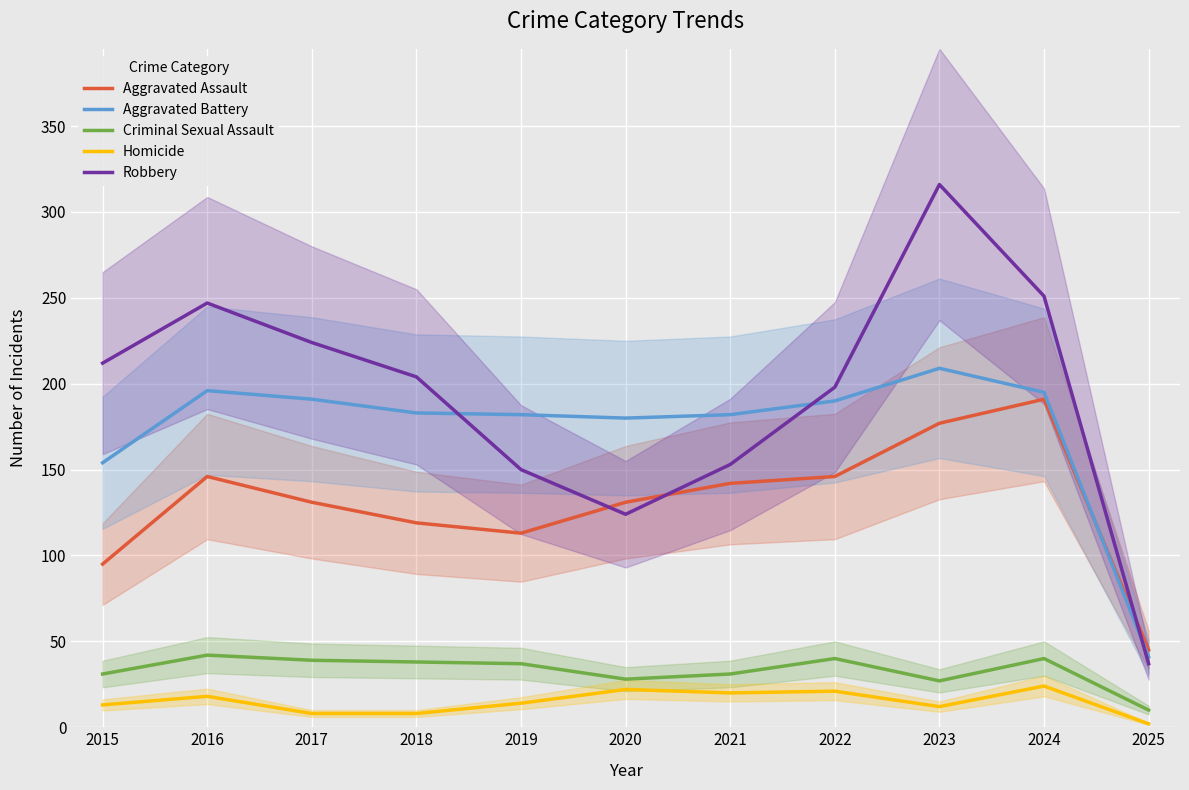

What is the approximate value of Aggravated Battery at 2019?

182